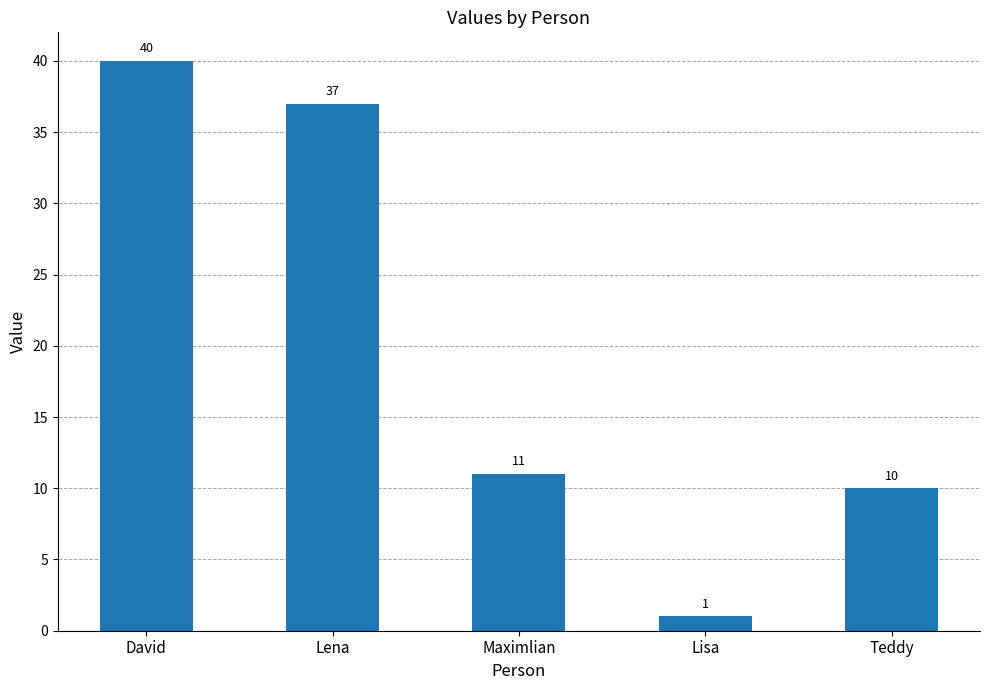

Reading left to right, transcribe all the data shown in this chart.

David=40	Lena=37	Maximlian=11	Lisa=1	Teddy=10